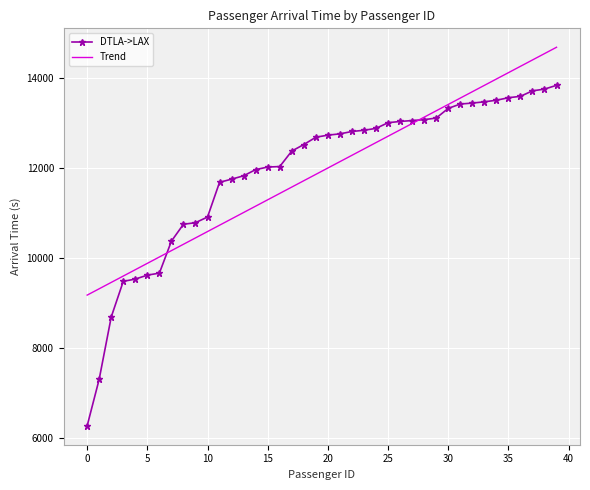

What is the greatest value displayed?

14688.1